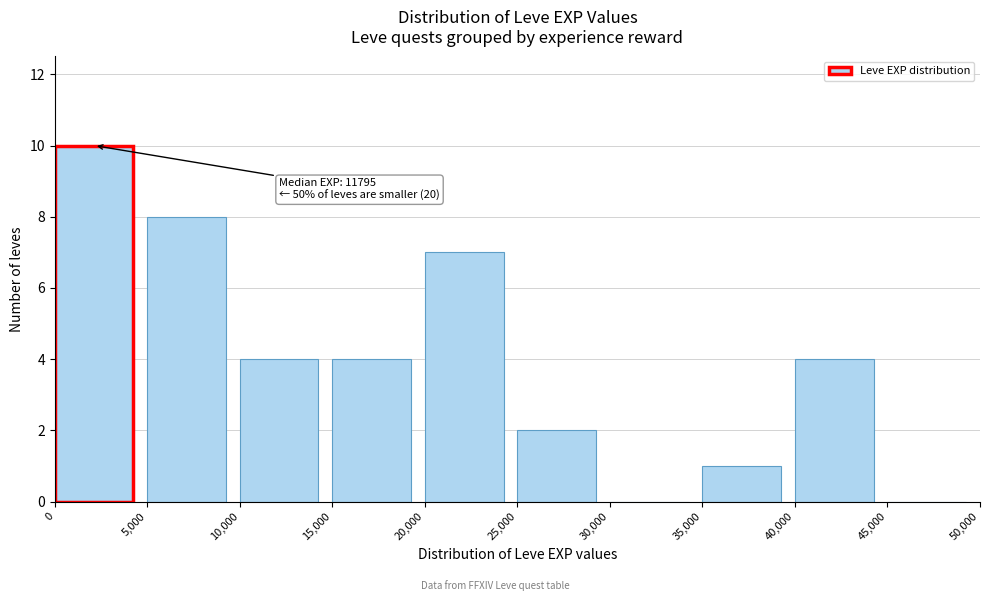

Which range on the x-axis has the tallest bar?

0 to 5,000